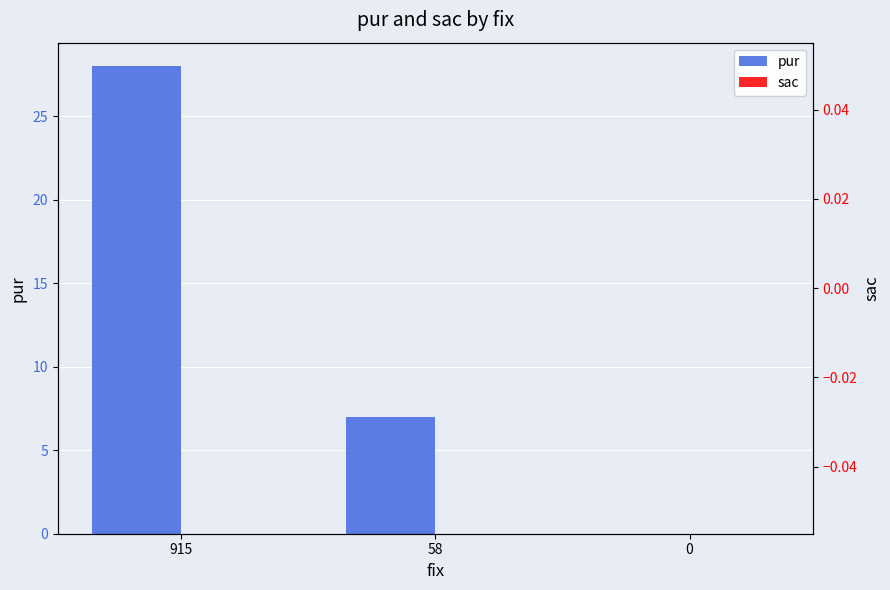

How many data points in pur are less than 7?

1